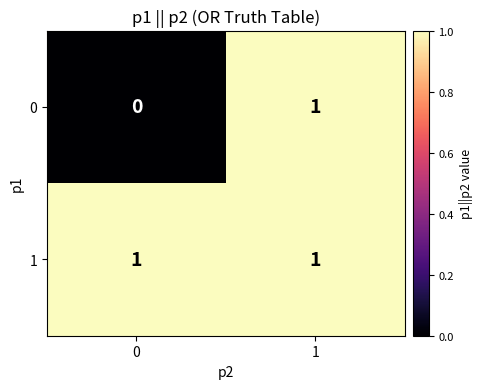

Rank the series by their average value, from highest to lowest.

1, 0